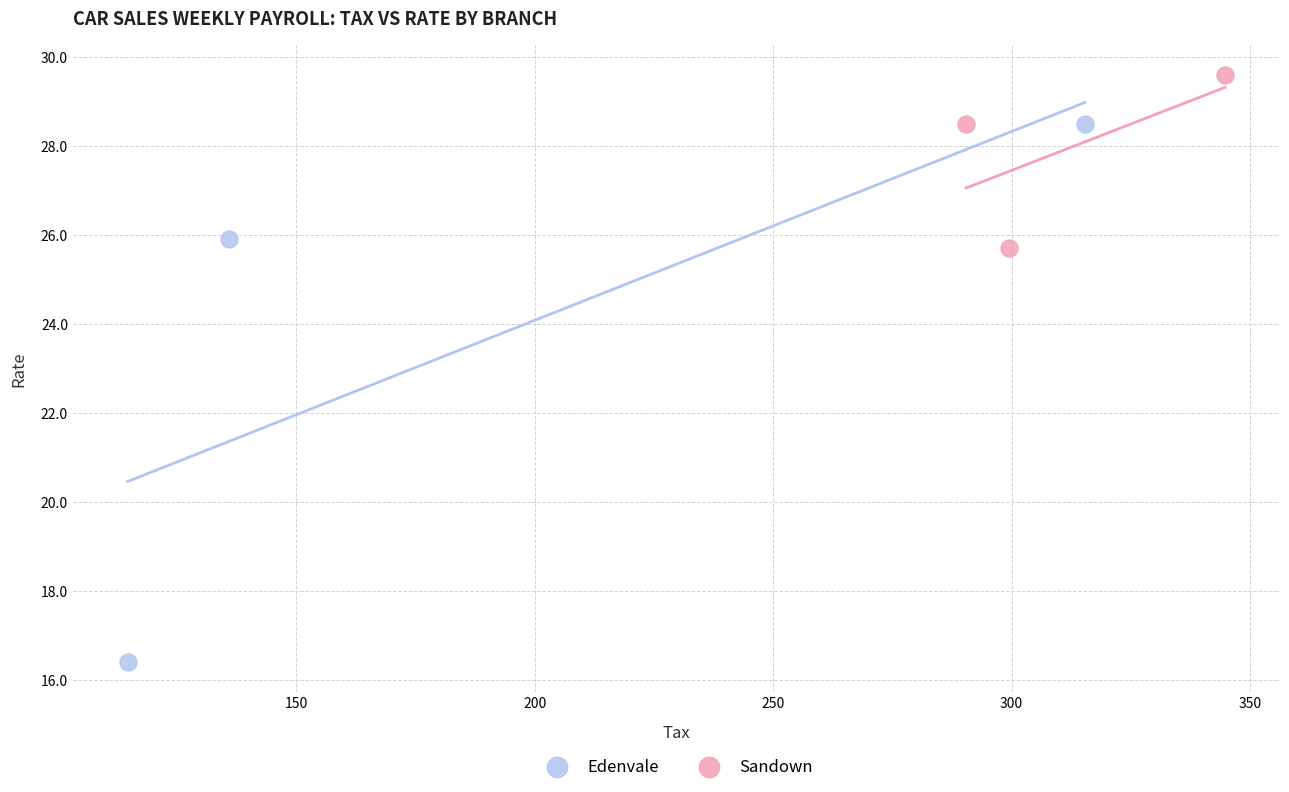

Which series contains the lowest Y value?

Edenvale